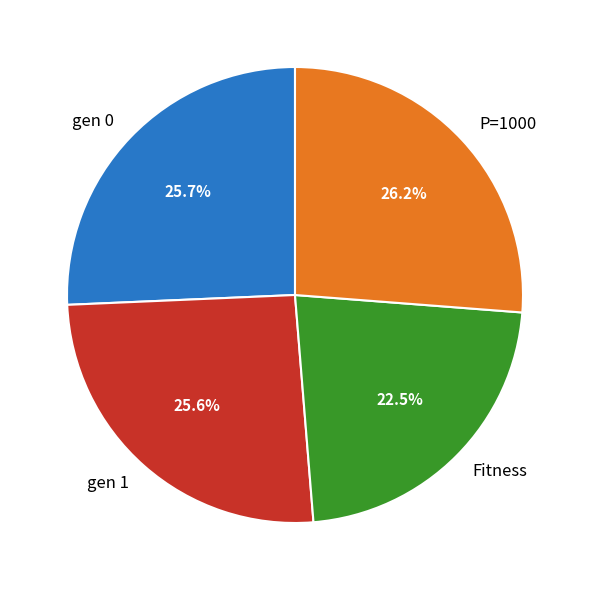

What percentage is NOT represented by gen 1?

74.4%